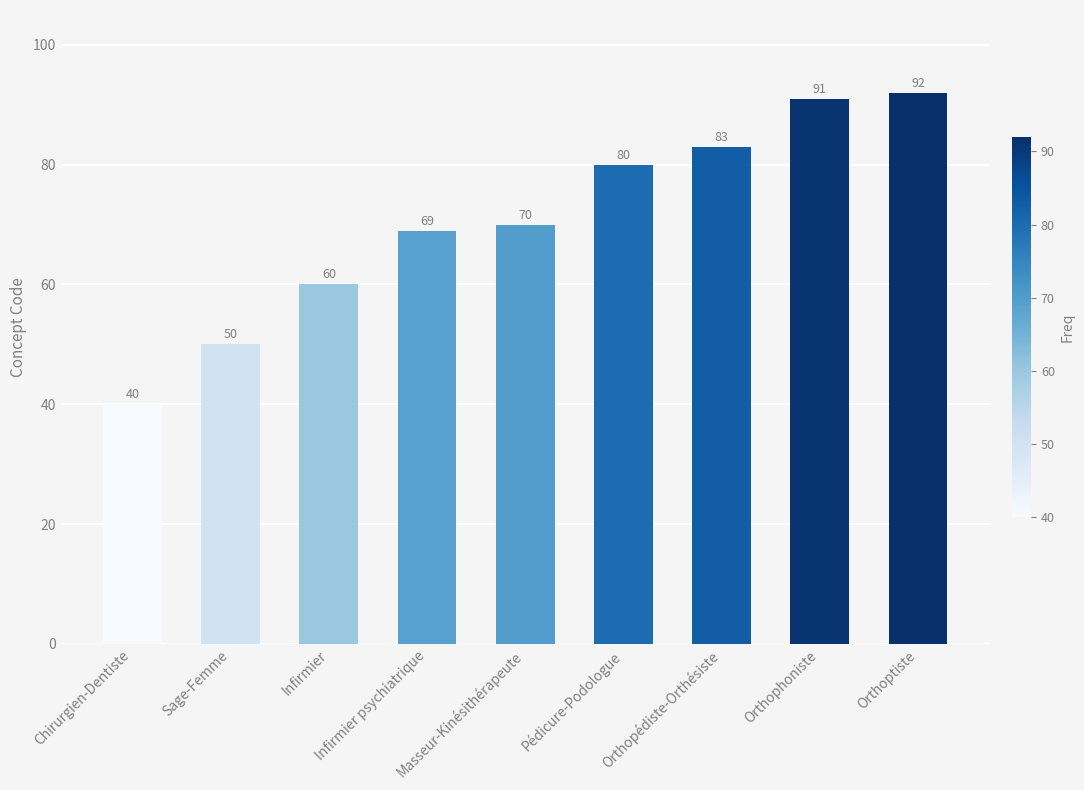

Does the chart contain stacked bars?

No